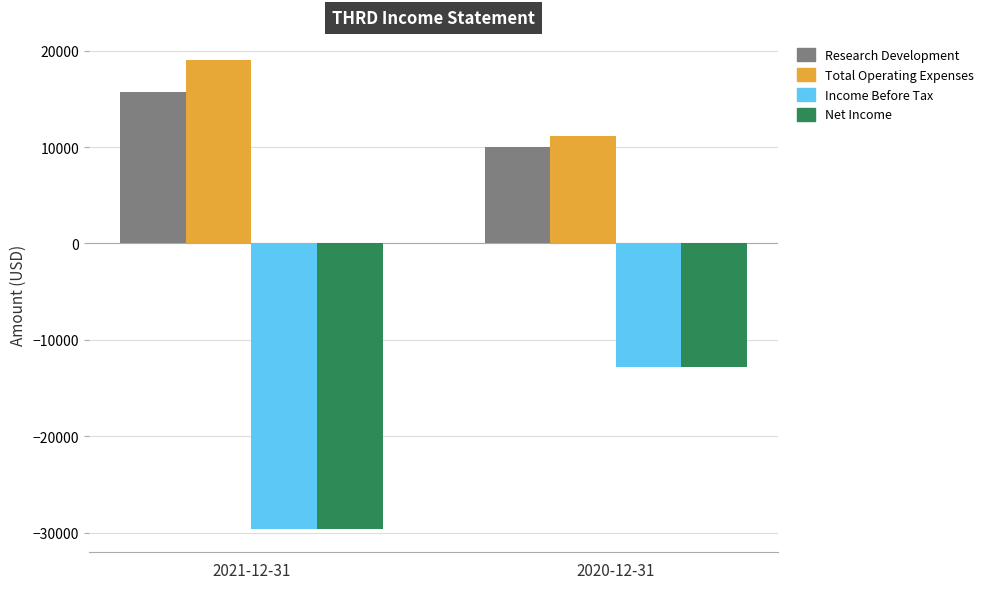

Which category has the lowest value in the Net Income series?

2021-12-31